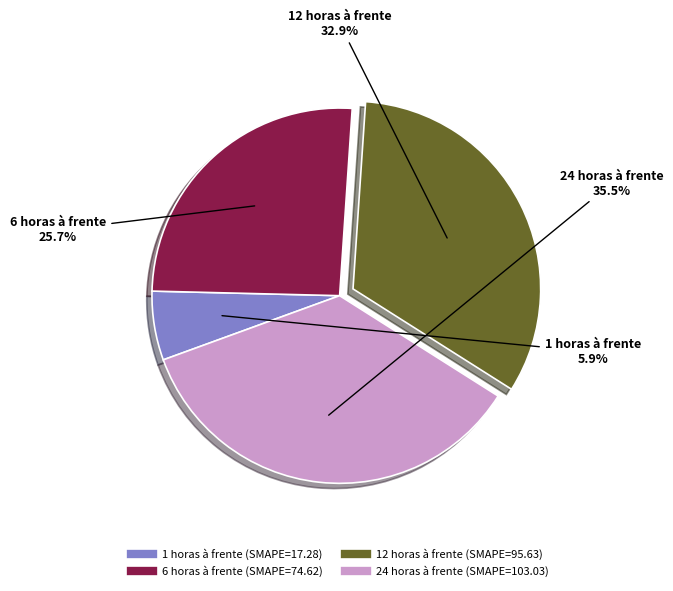

What is the ratio of the value at 1 horas à frente to the value at 6 horas à frente?

0.2